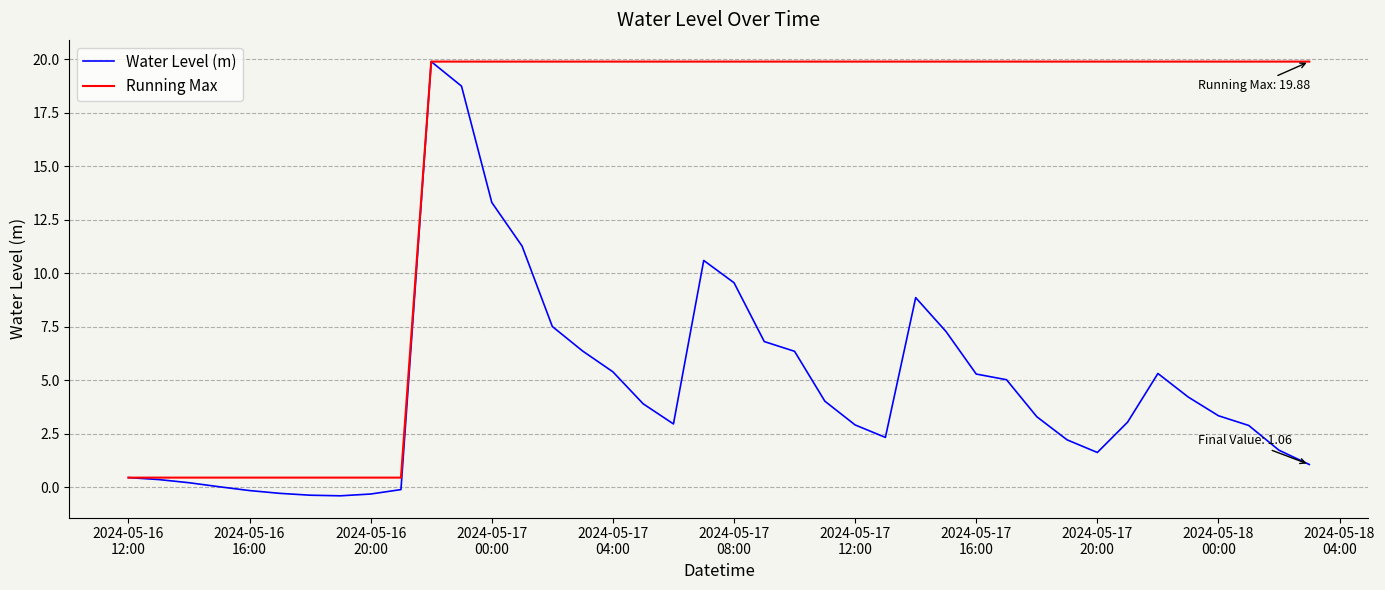

Which series has the largest total across all categories?

Running Max